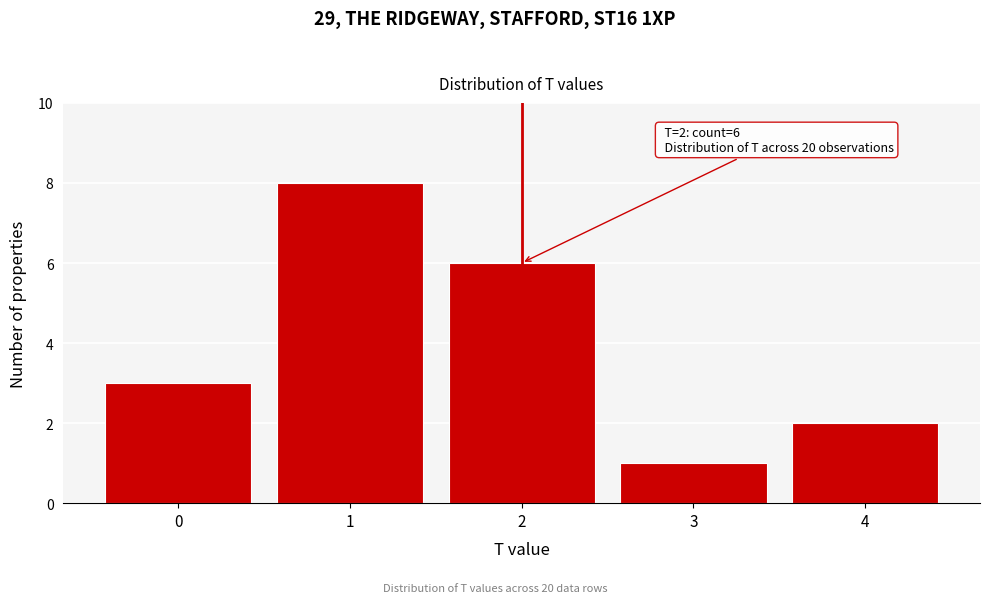

Reading right to left, what are all the values shown in this chart?

4=2	3=1	2=6	1=8	0=3